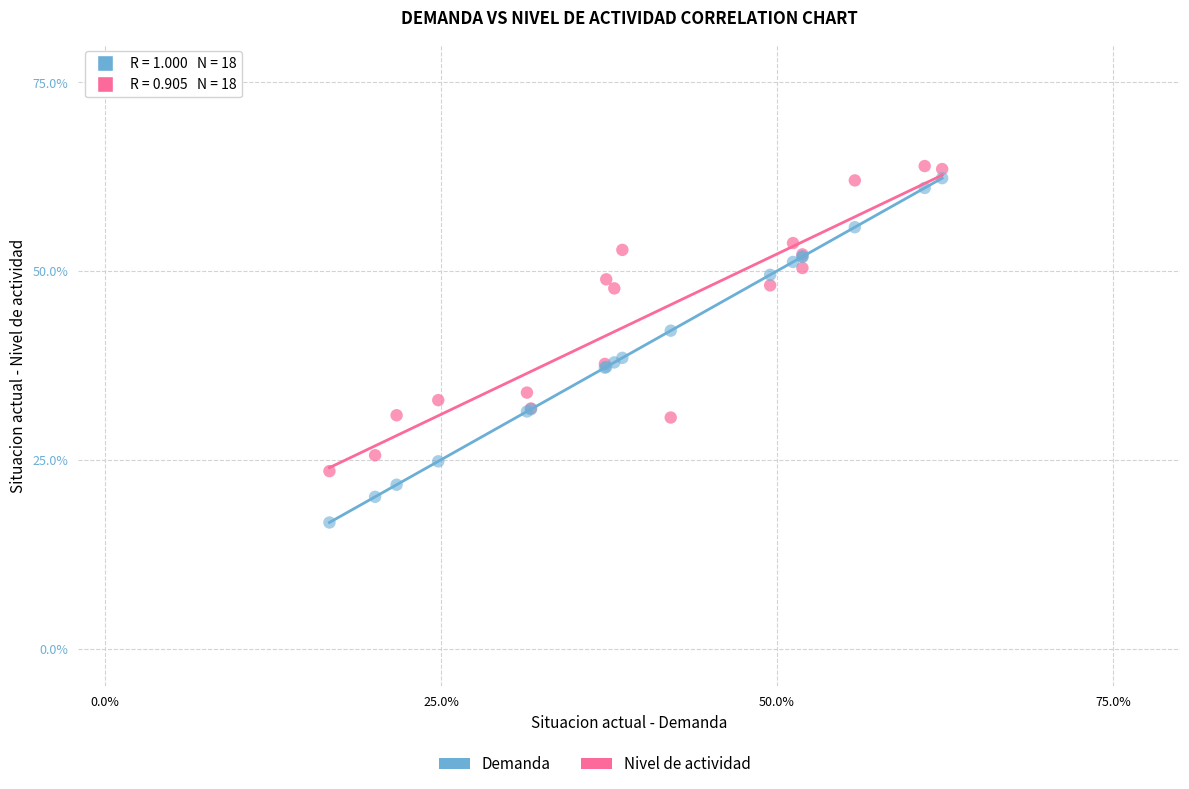

Which series has the largest Y range (max minus min)?

Demanda